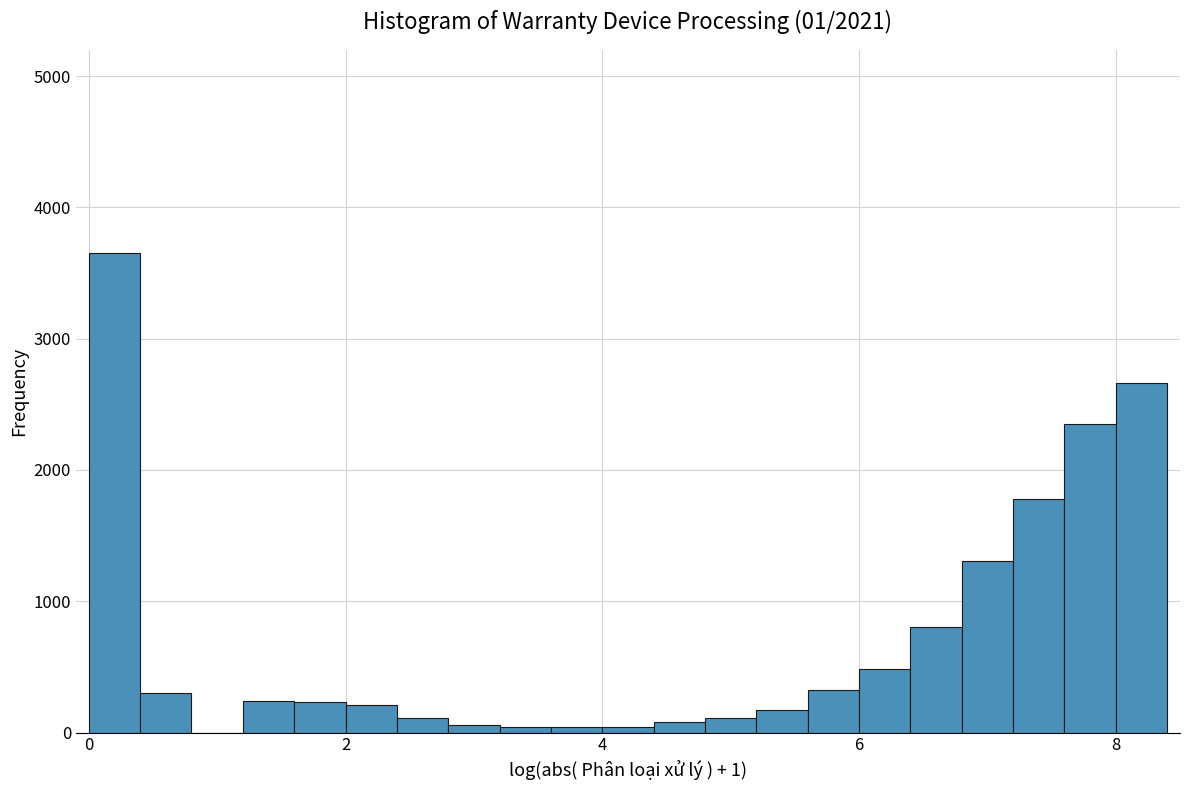

Around what value on the x-axis is the tallest bar? Give the approximate position of its centre, as read against the axis.

0.2